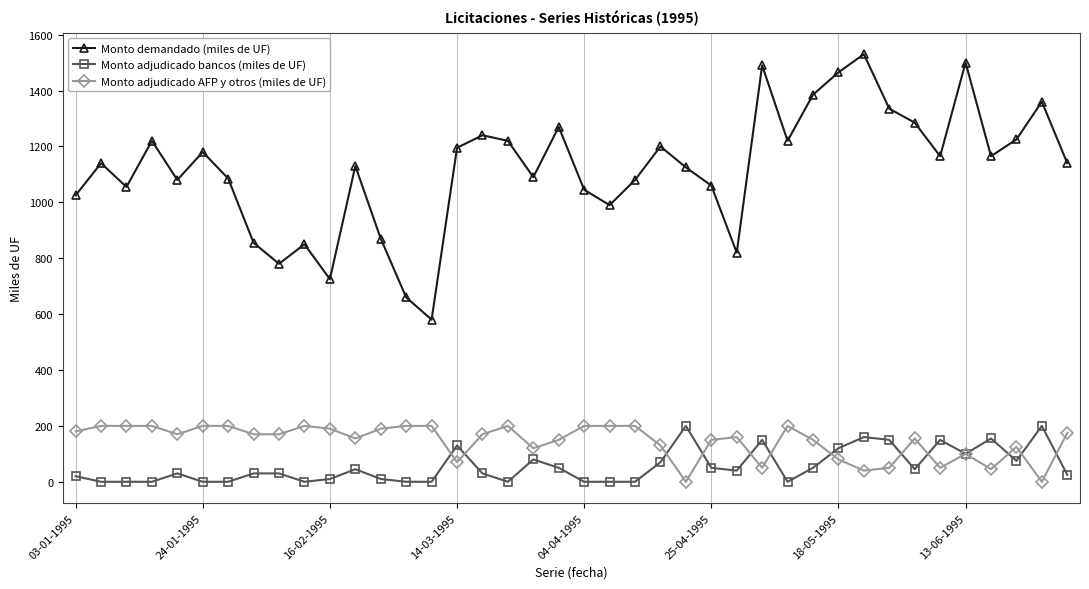

Which series has the widest spread of values?

Monto demandado (miles de UF)